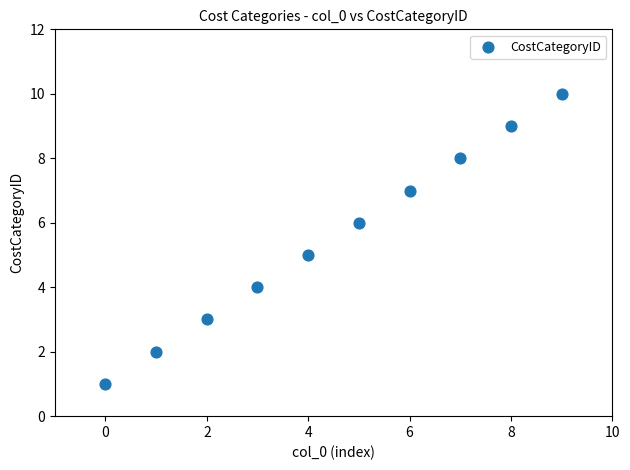

What is the average Y value?

6